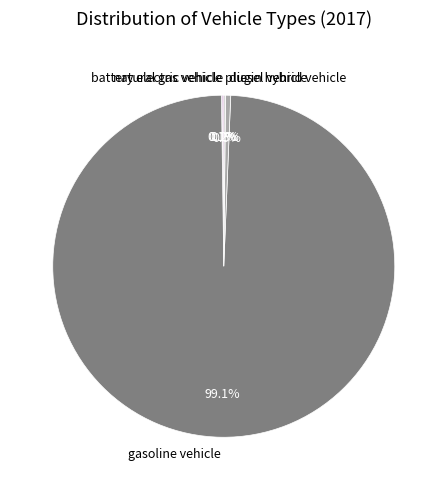

Which category has the biggest portion of the pie?

gasoline vehicle